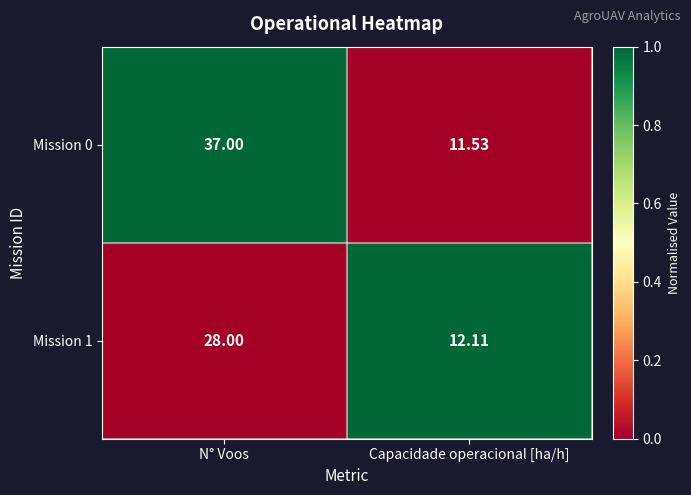

How many categories are shown in the chart?

2